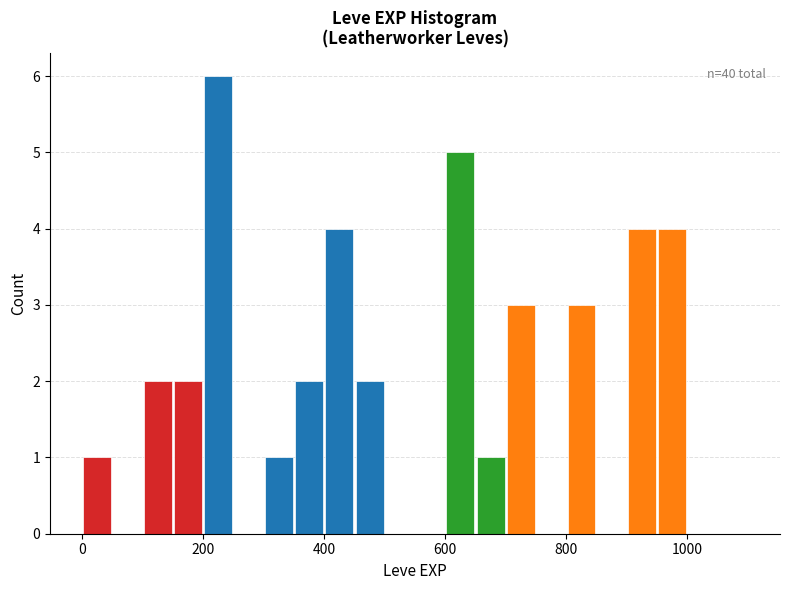

Read against the x-axis, roughly where is the centre of the tallest bar?

220